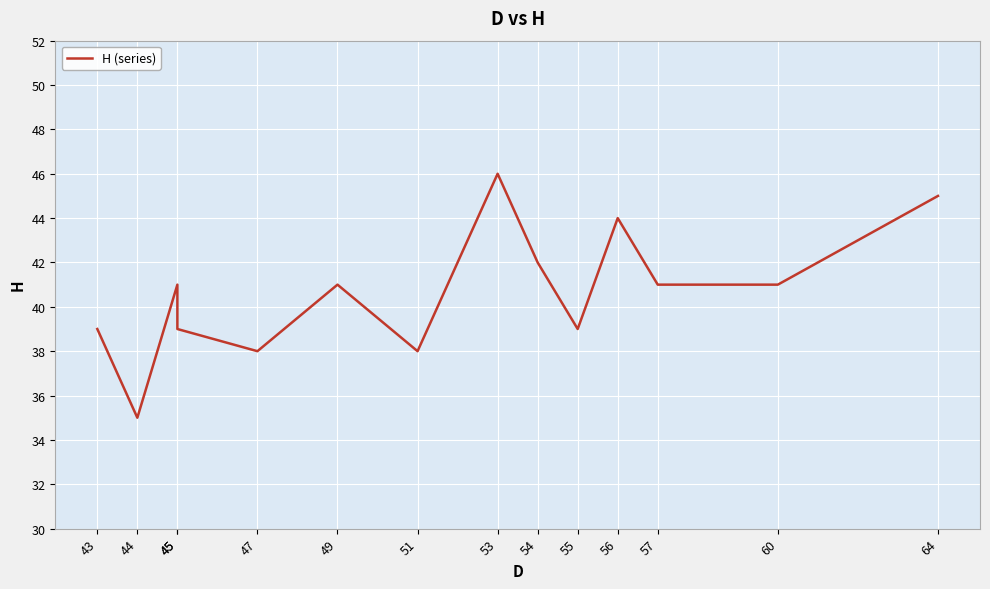

Is this an area chart (filled region under the line)?

No